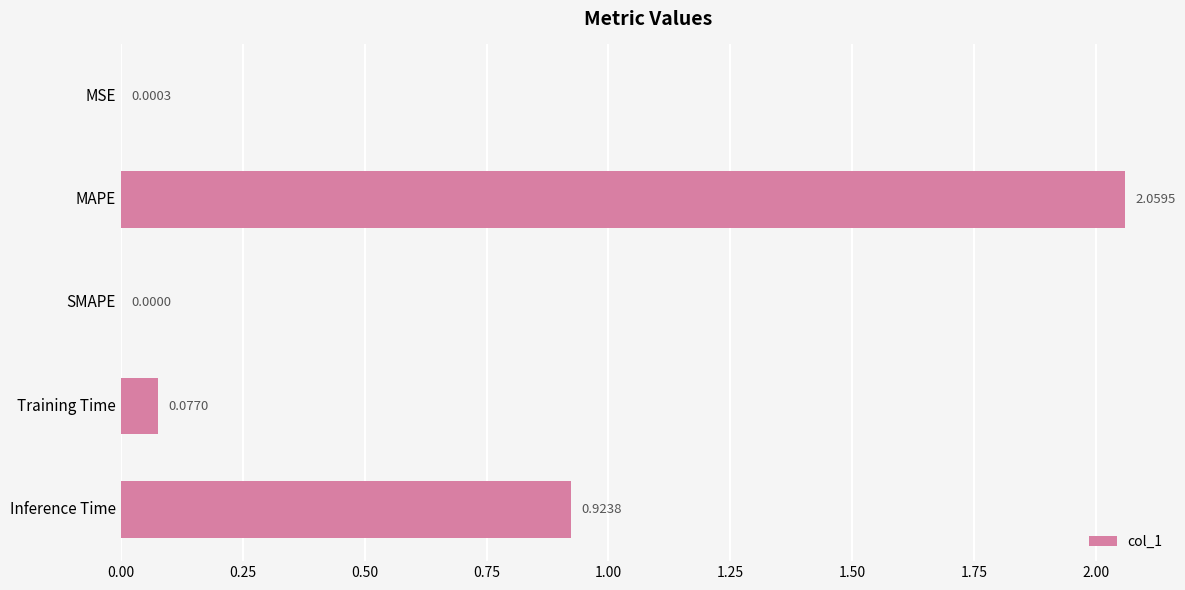

Between SMAPE and MAPE, which is larger?

MAPE